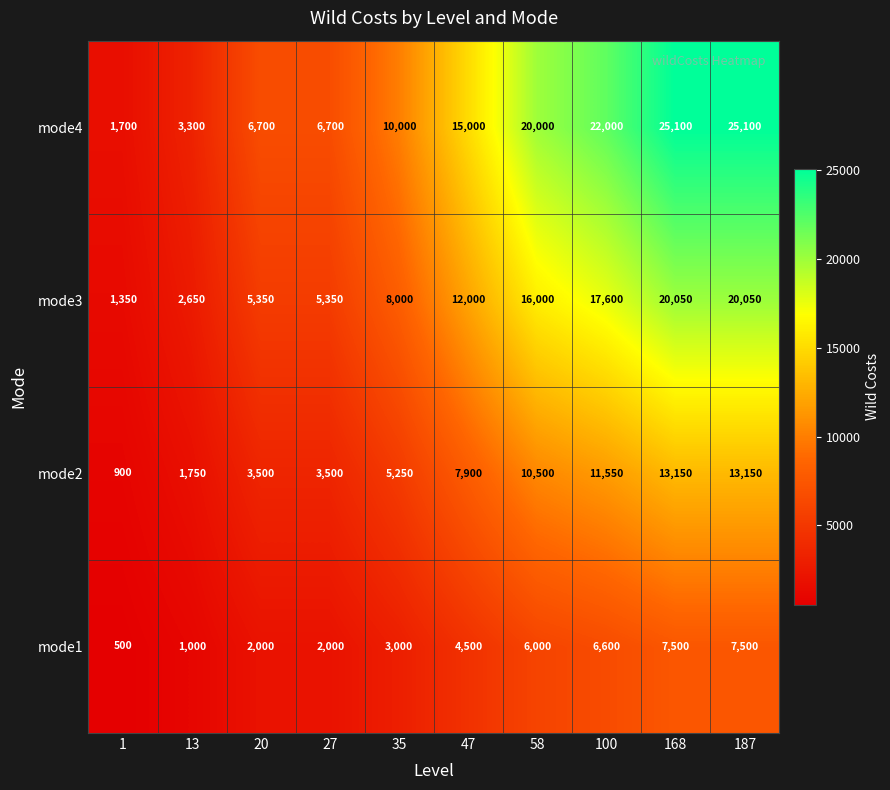

What is the difference between the mode1 values at 1 and 168?

7000